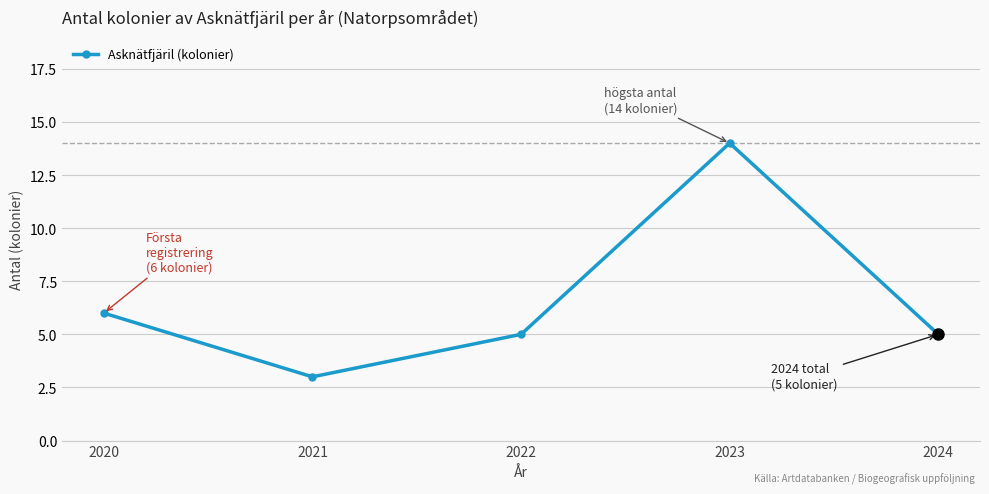

What is the sum of the values at 2024 and 2021?

8